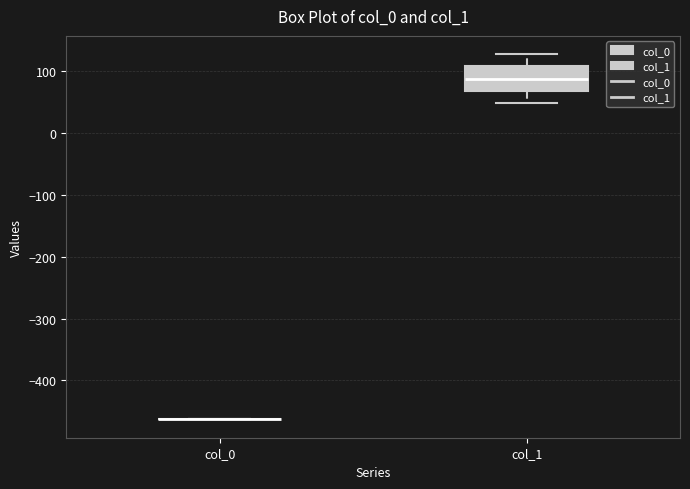

Comparing the boxes themselves (not the whiskers), which one is the tallest?

col_1